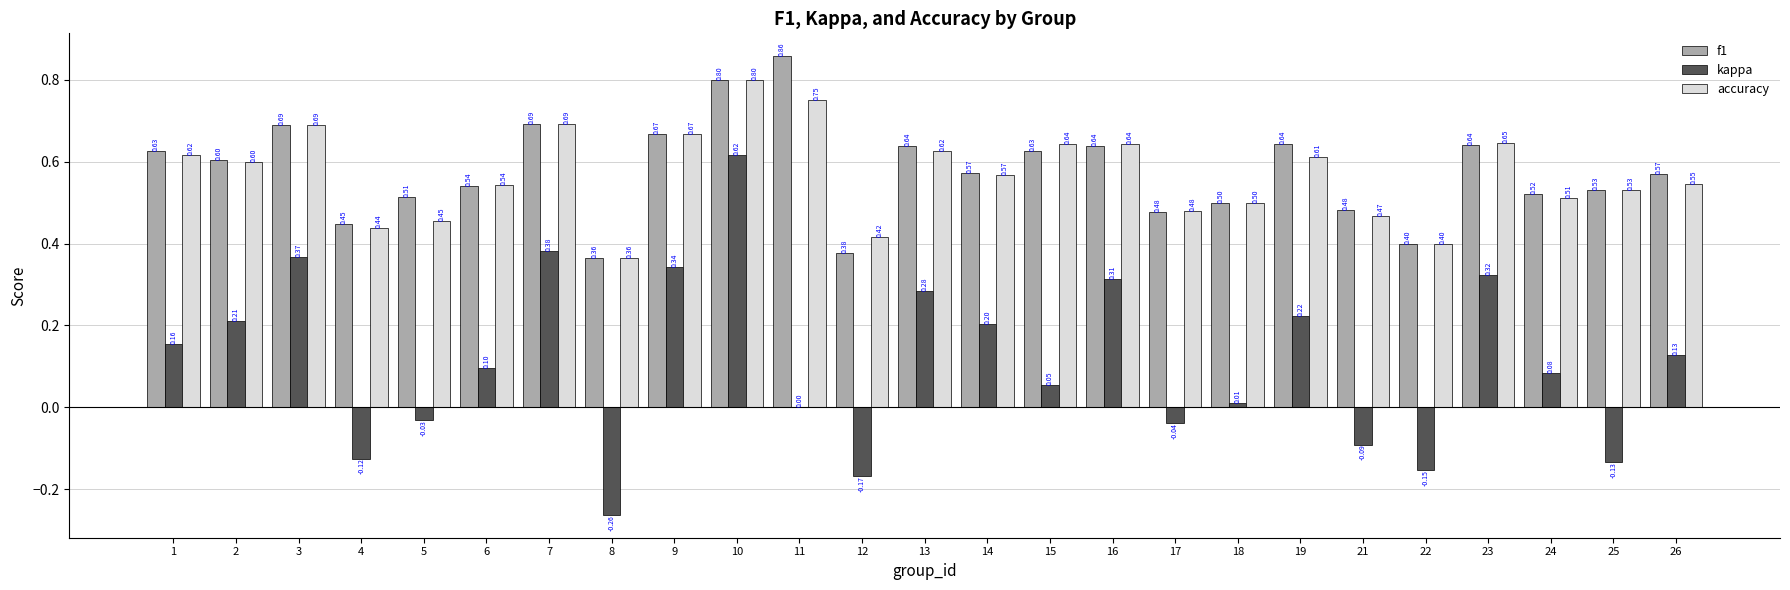

Which series changed the most between 1 and 13?

kappa